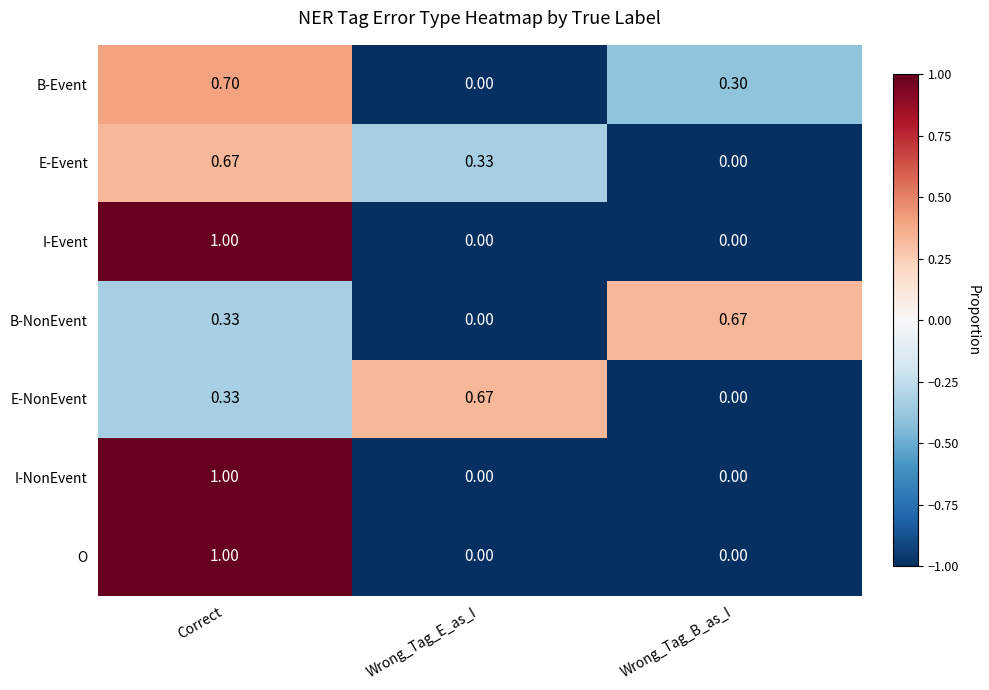

List the labels in order of B-NonEvent value, largest first.

Wrong_Tag_B_as_I, Correct, Wrong_Tag_E_as_I